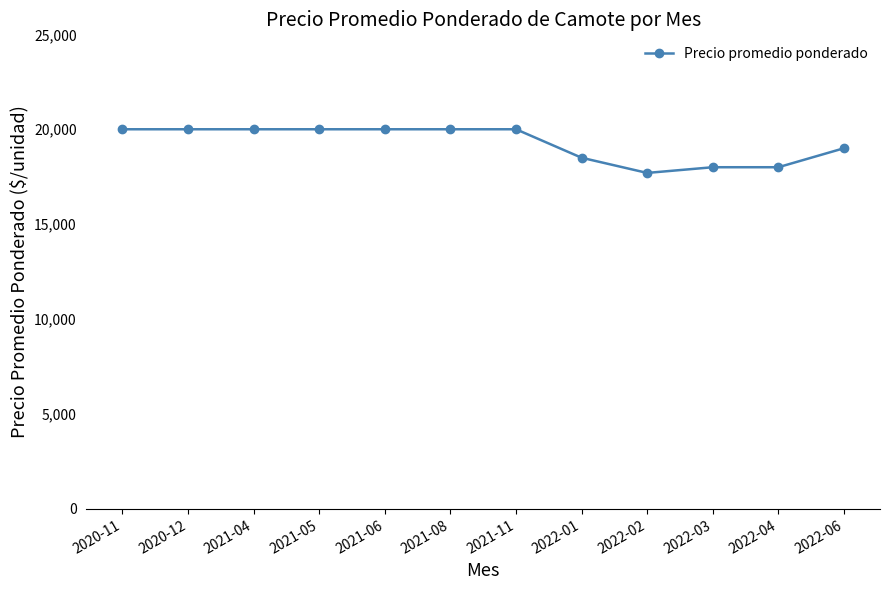

What is the sum of all values?

231200